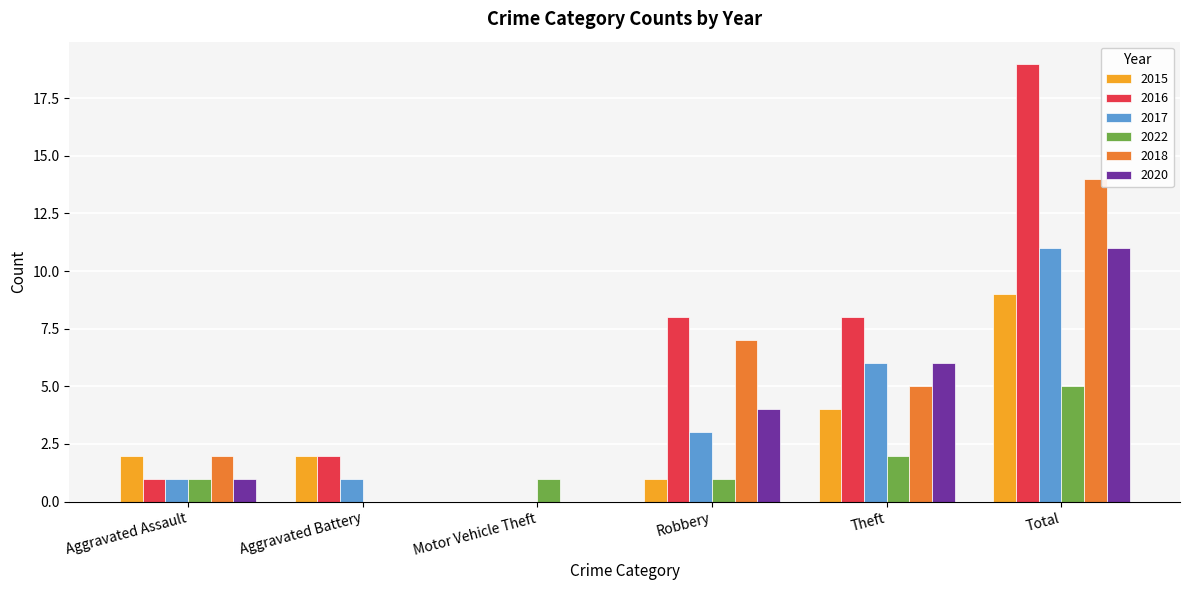

Which series changed the most between Theft and Total?

2016